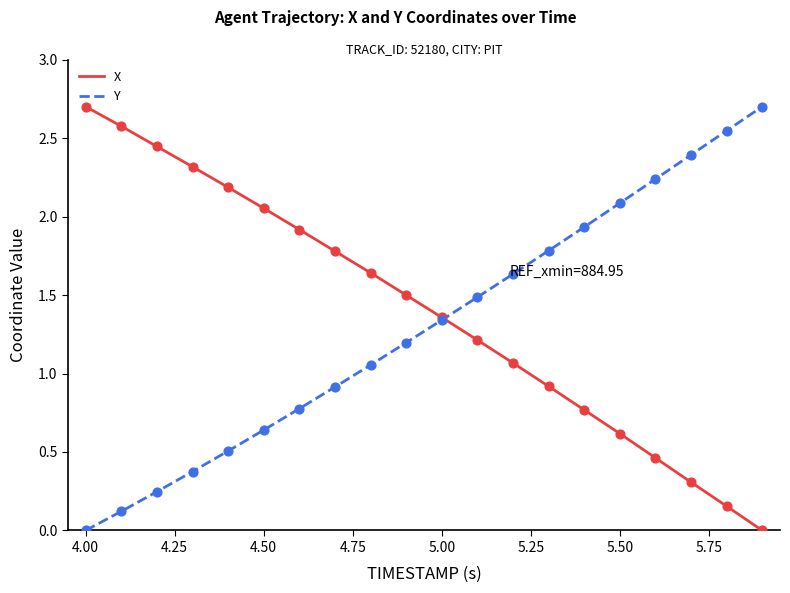

At how many categories does at least one series exceed 0?

20